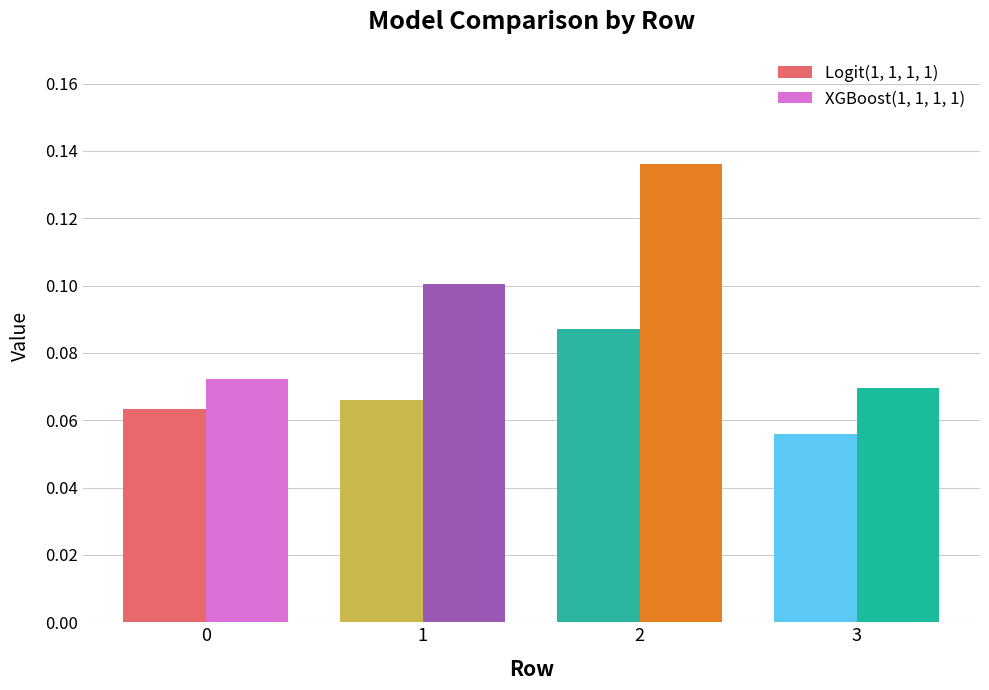

Which series has the largest range (max minus min)?

XGBoost(1, 1, 1, 1)